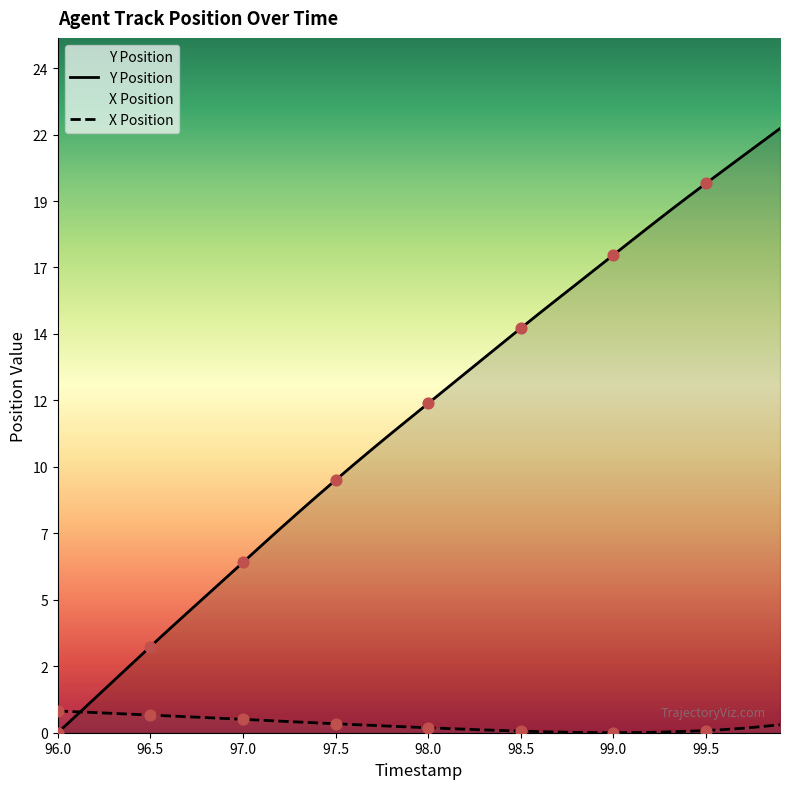

Which series reaches the maximum Y coordinate?

Y Position